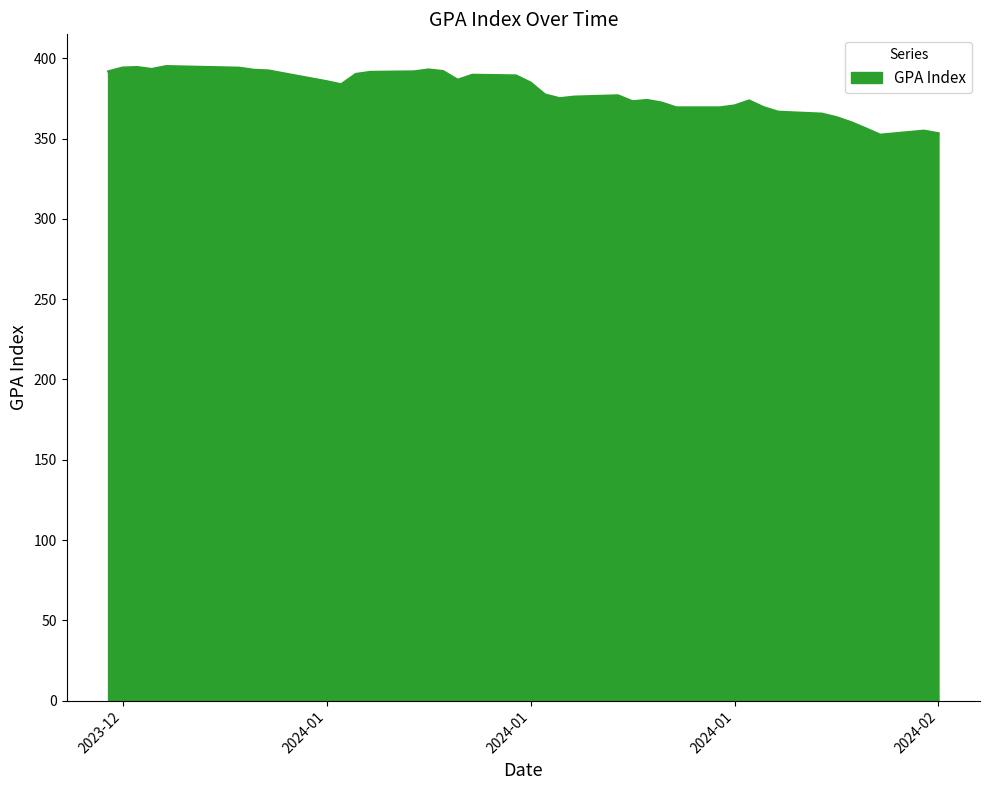

What is the difference between the maximum and minimum values?

42.7